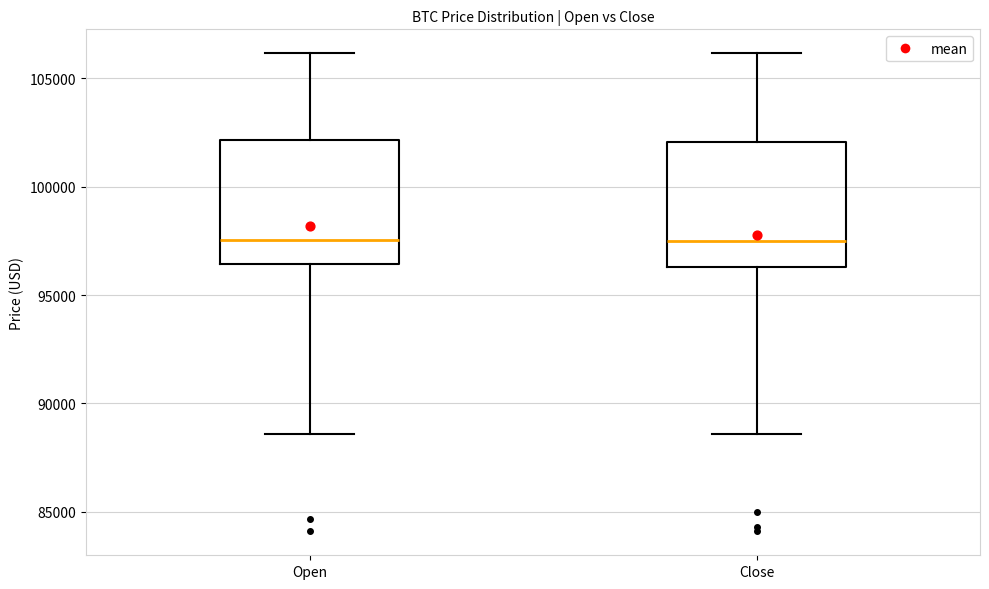

Where does the upper whisker of the box for Open end on the y-axis? The values are not printed on the chart, so give them approximately, as read against the axis.

106000